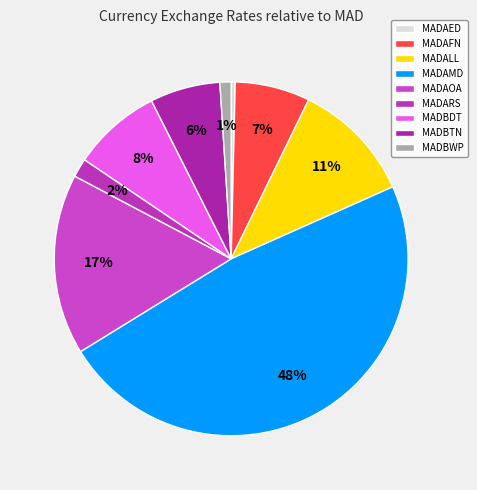

Rank the categories by value from lowest to highest.

MADAED, MADBWP, MADARS, MADBTN, MADAFN, MADBDT, MADALL, MADAOA, MADAMD